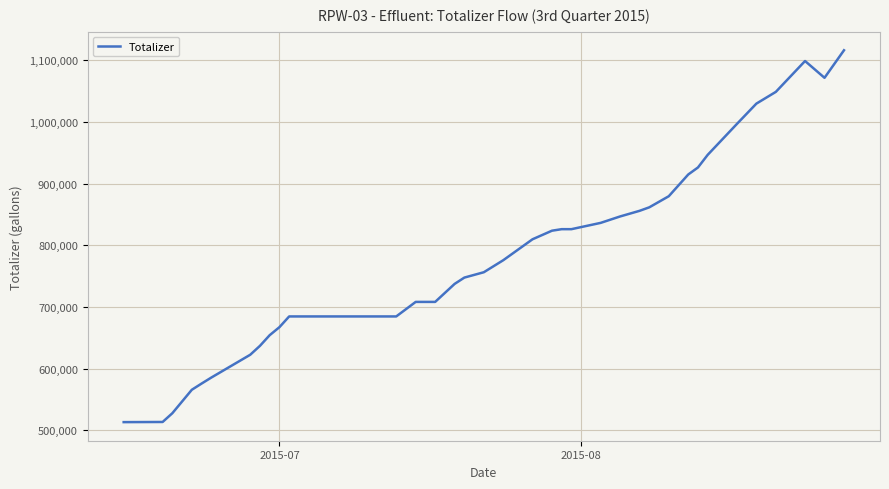

What is the sum of all values?

28893830